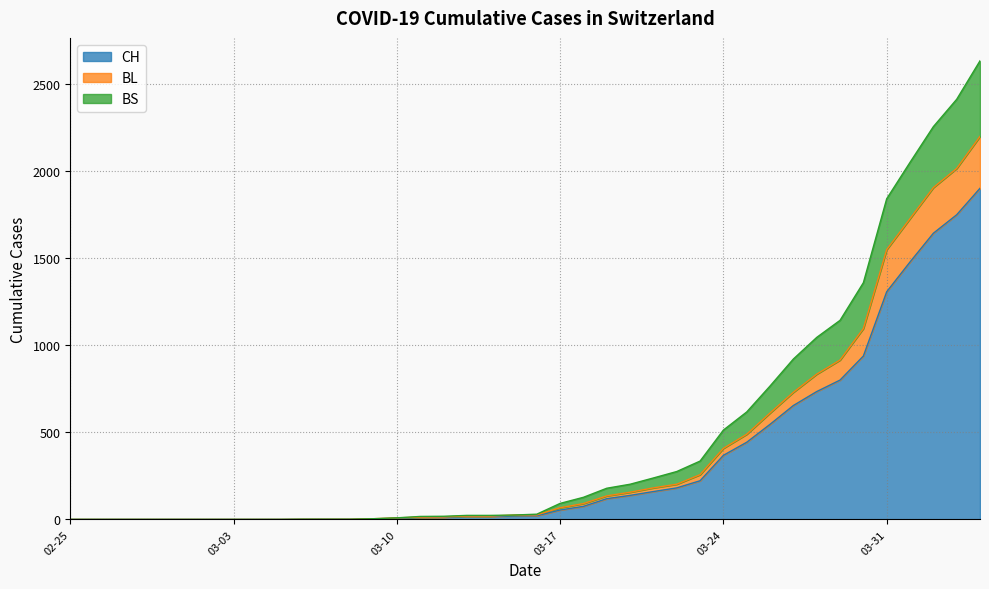

True or false: CH and BL cross at least once.

False